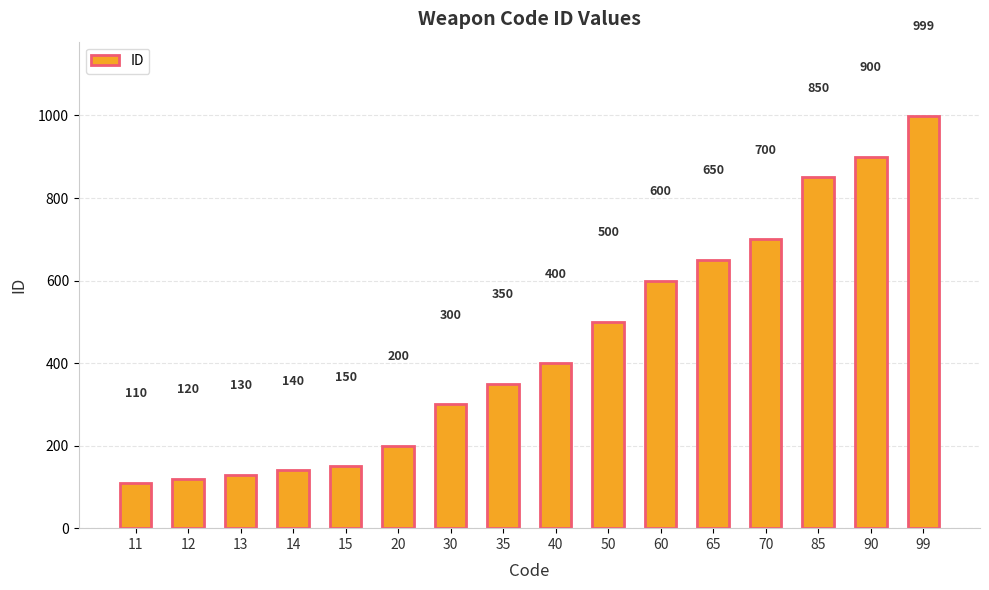

How many categories are shown in the chart?

16